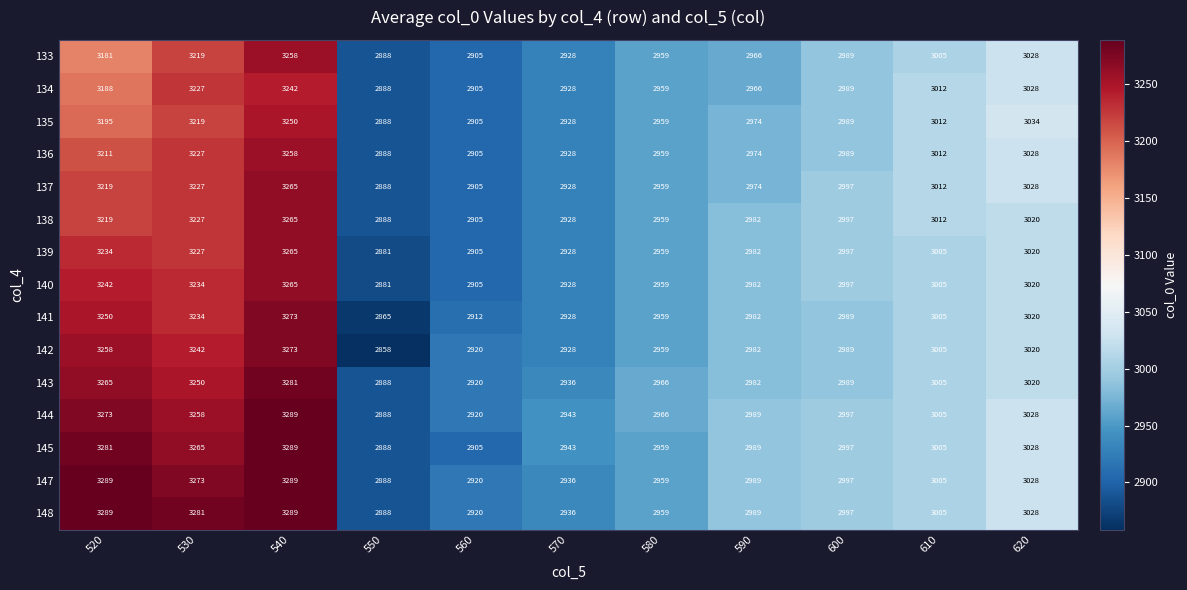

Which series has the widest spread of values?

142